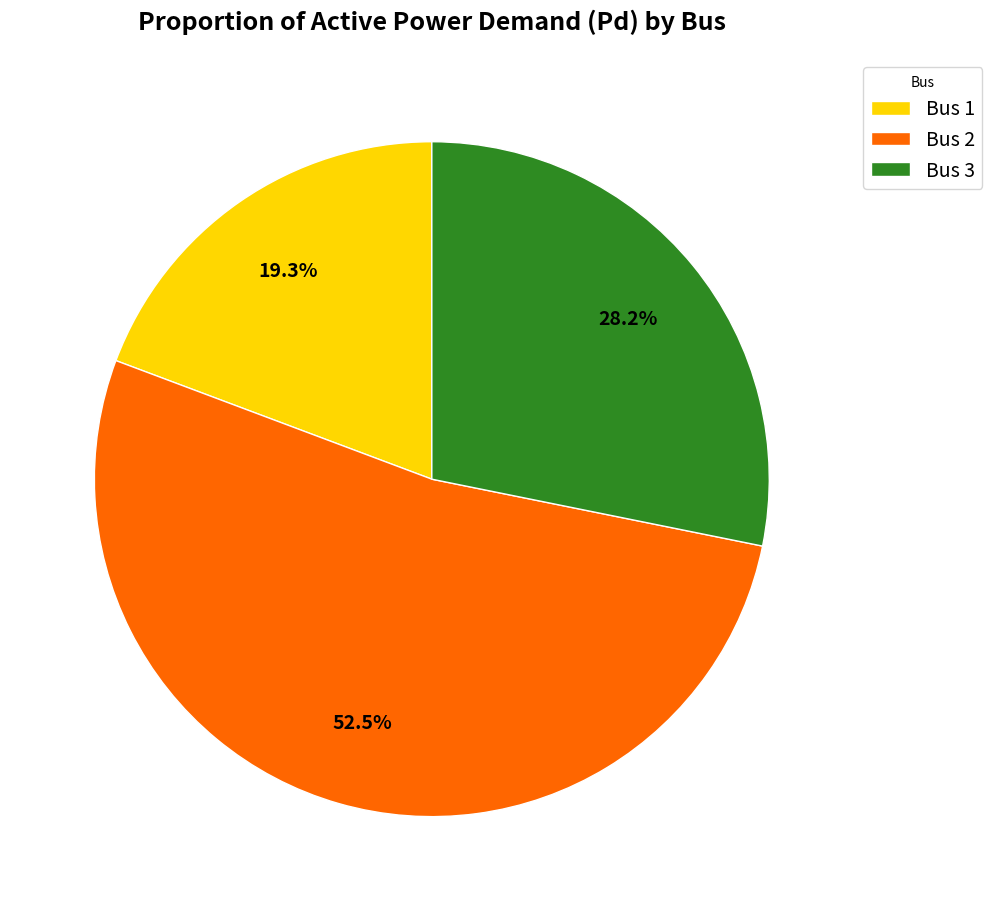

How many segments does this pie chart have?

3